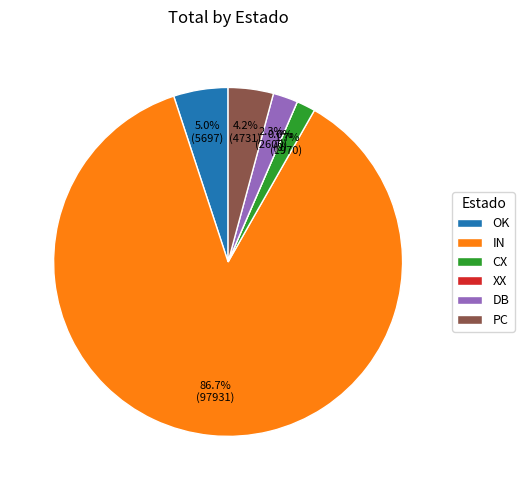

To the nearest percent, what portion does CX represent?

2%